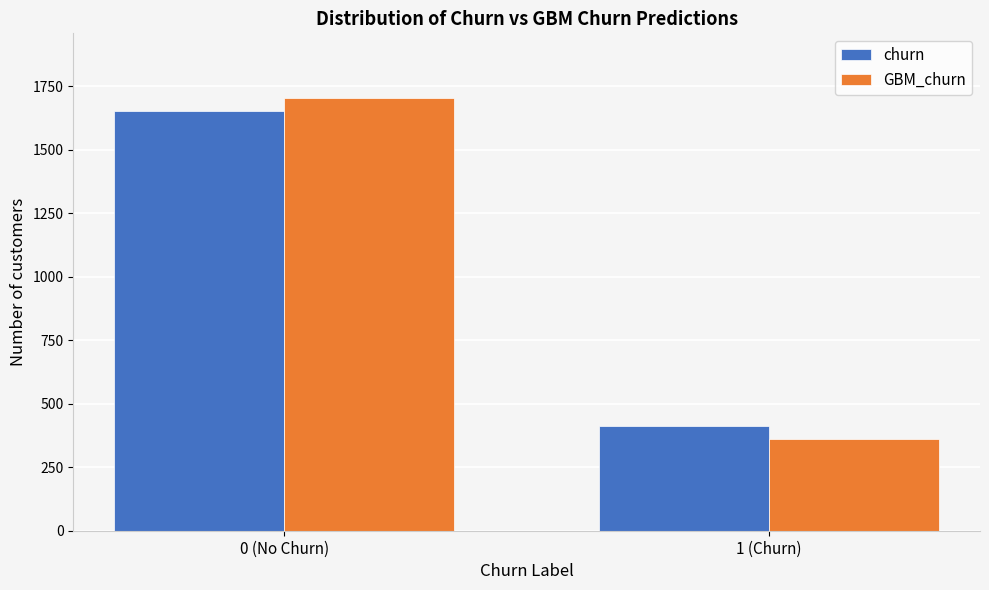

Reading left to right, extract all data points from this chart.

churn: 0 (No Churn)=1650	1 (Churn)=413
GBM_churn: 0 (No Churn)=1702	1 (Churn)=361